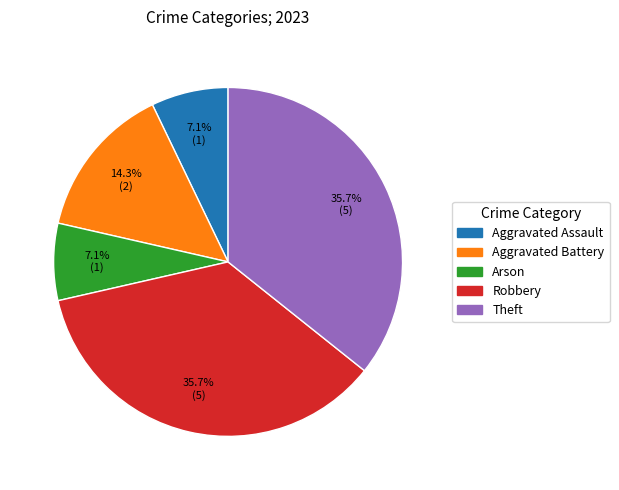

Is Aggravated Assault the majority of the pie?

No